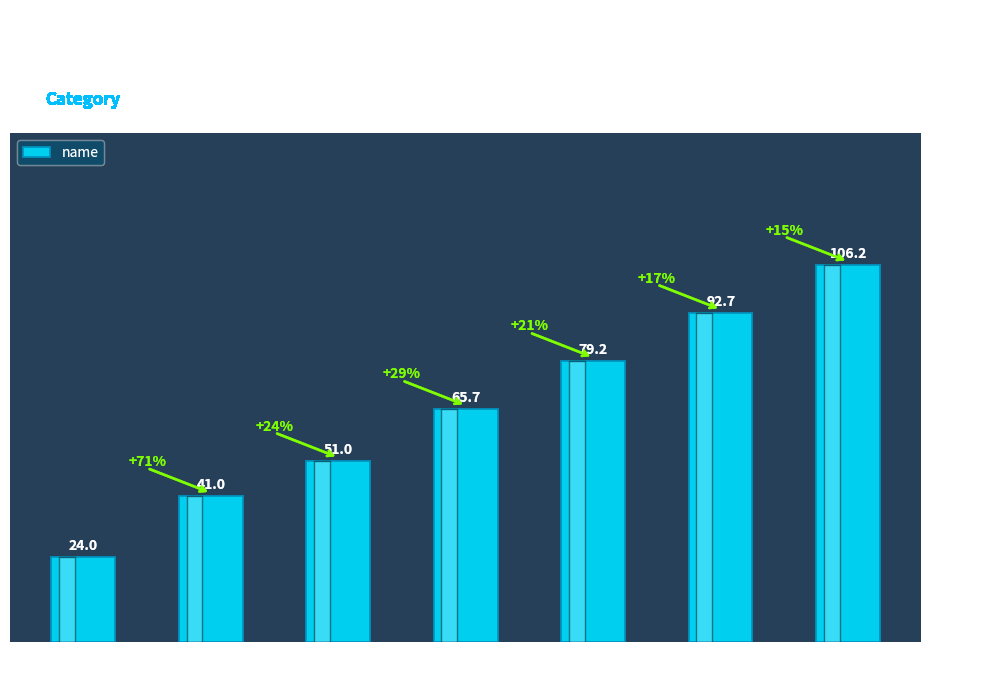

At which label is the value closest to 65?

a4